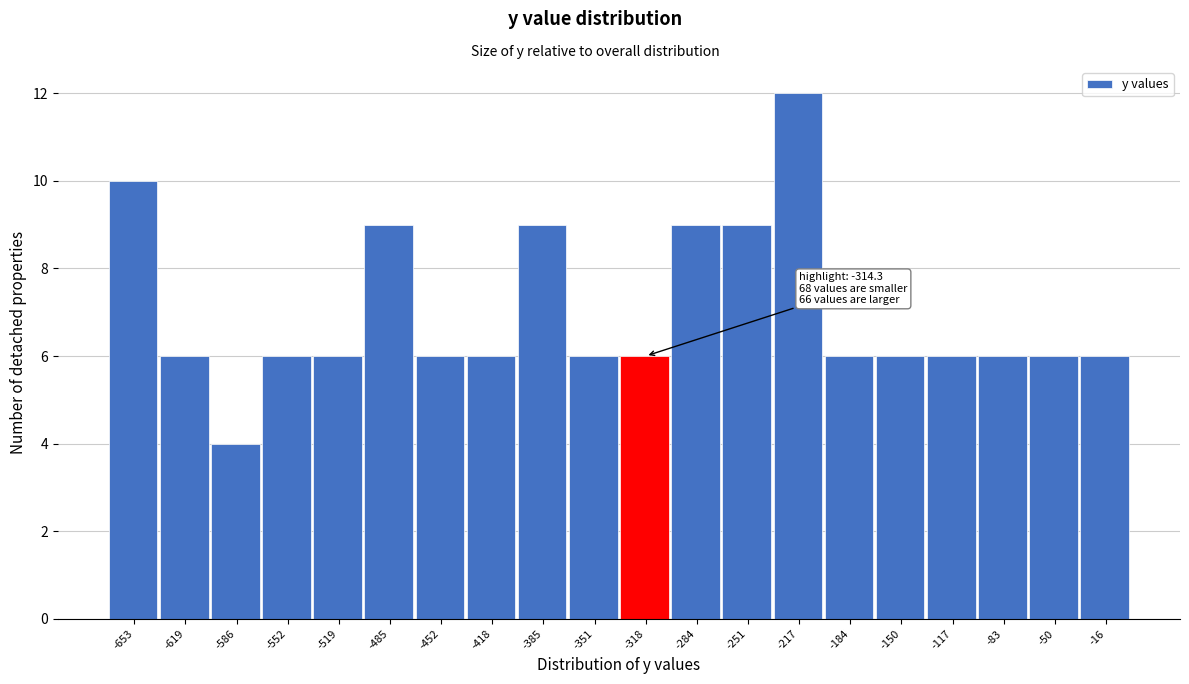

Which range on the x-axis has the tallest bar?

-234.5 to -201.0